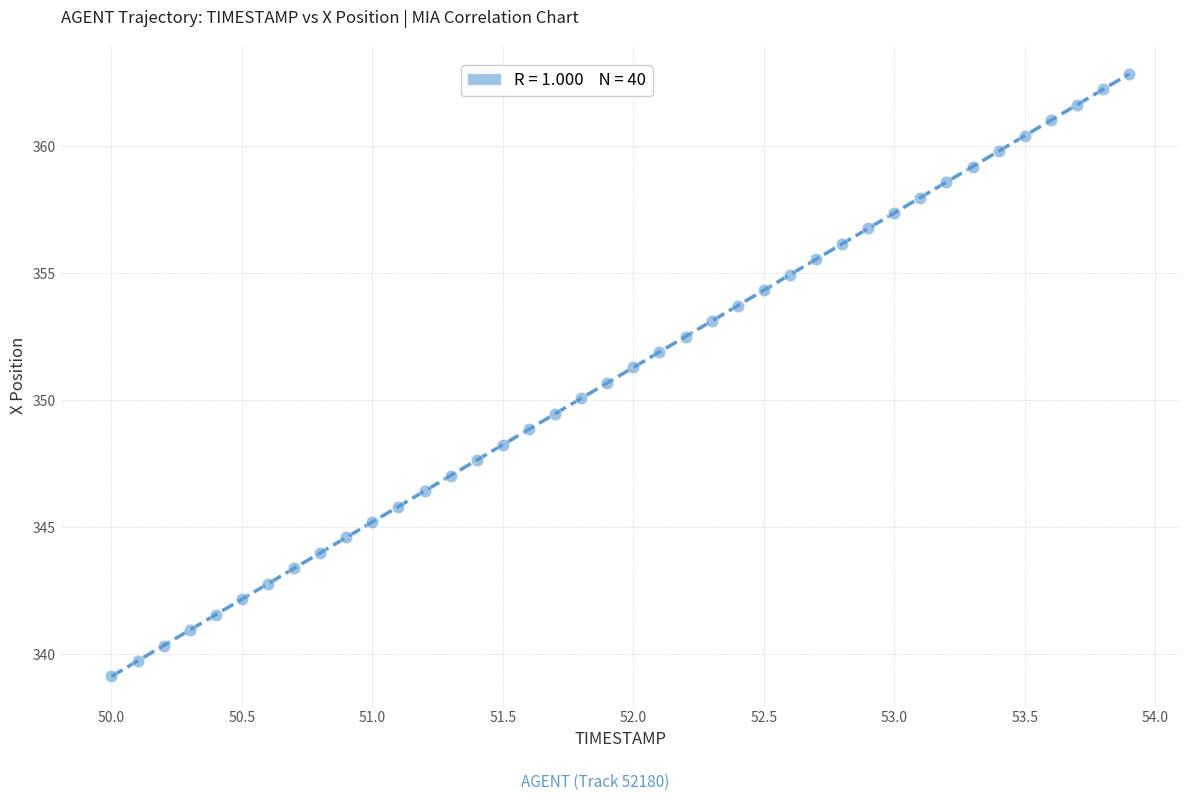

What is the range of Y values (max minus min)?

23.7